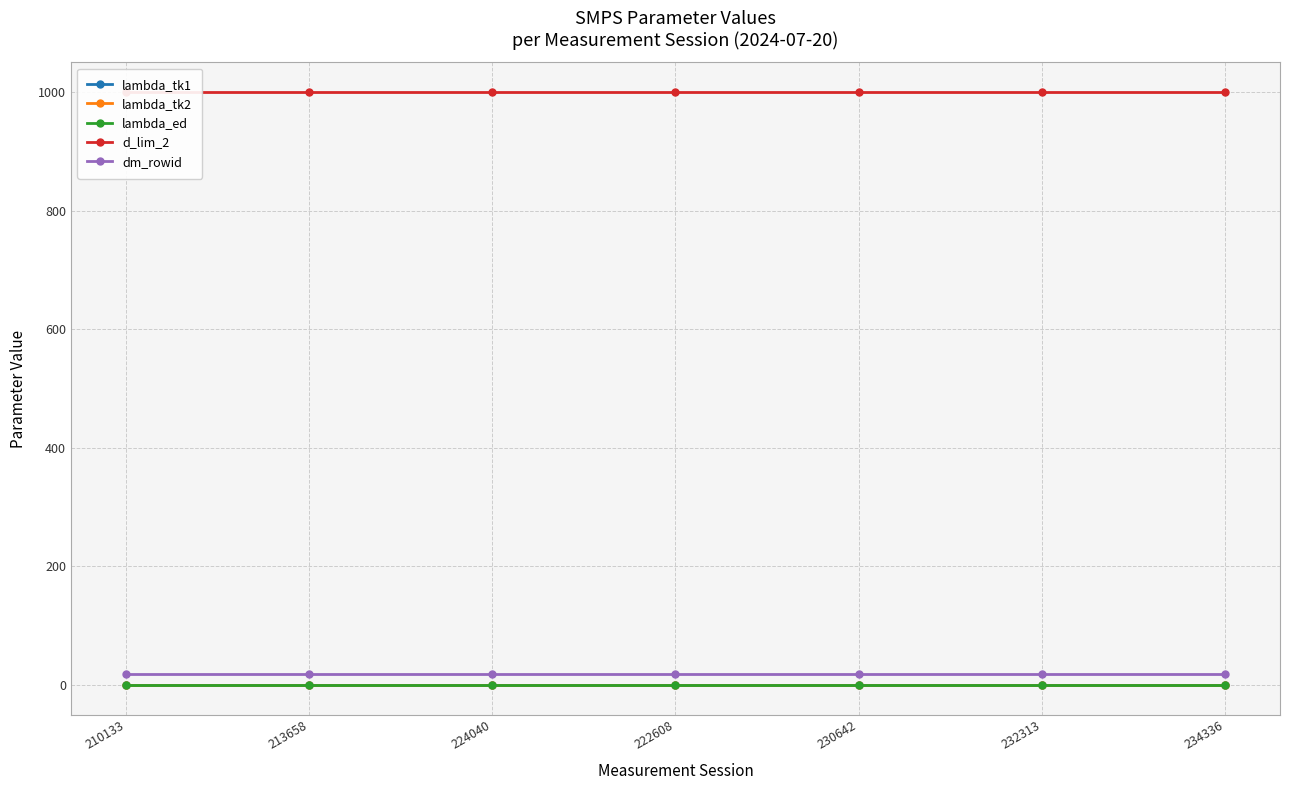

At which label is lambda_ed closest to 0?

210133